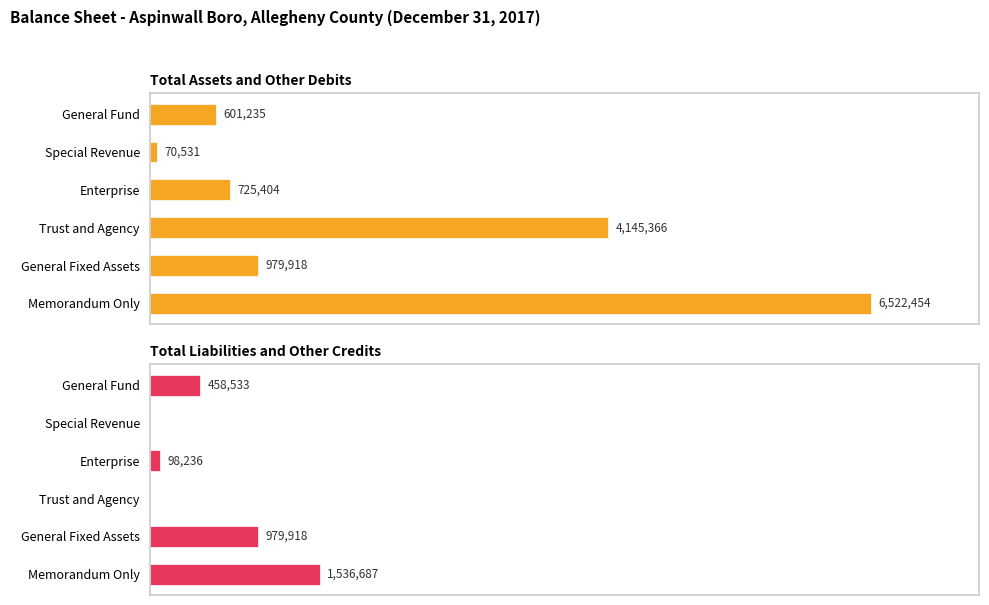

Is it true that Total Liabilities and Other Credits equals 762679 at General Fund?

False